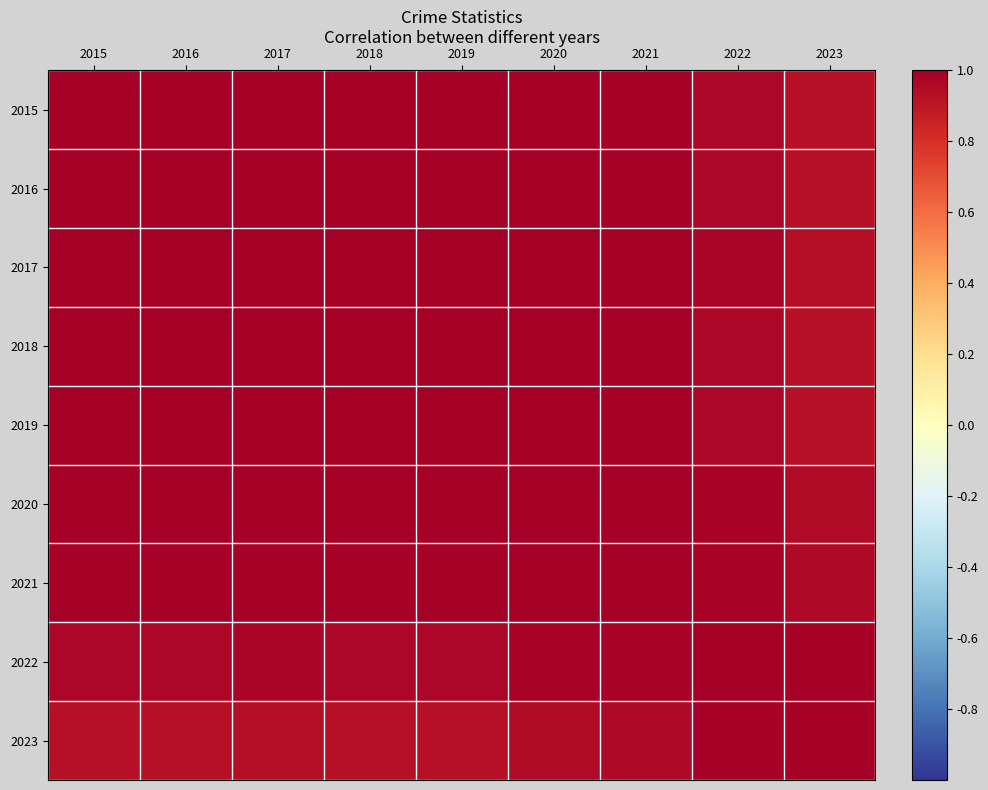

List the series in order of their peak value, highest first.

2015, 2017, 2018, 2019, 2021, 2022, 2020, 2023, 2016